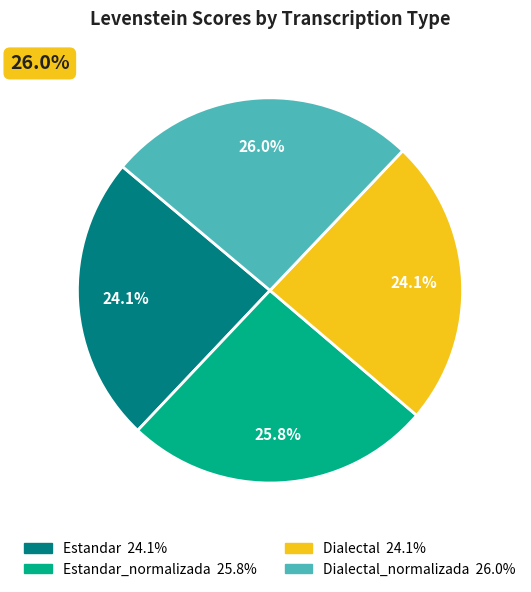

Which slice is the largest?

Dialectal_normalizada